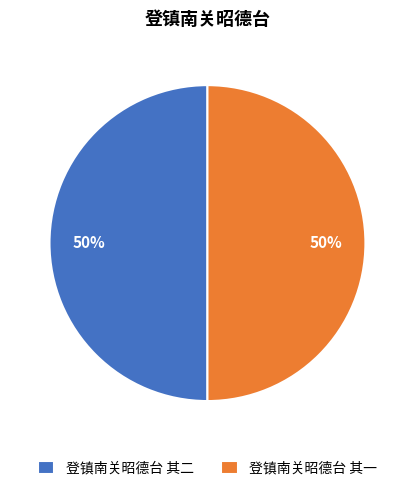

The 登镇南关昭德台 其二 slice represents 50% of the pie. True or false?

True